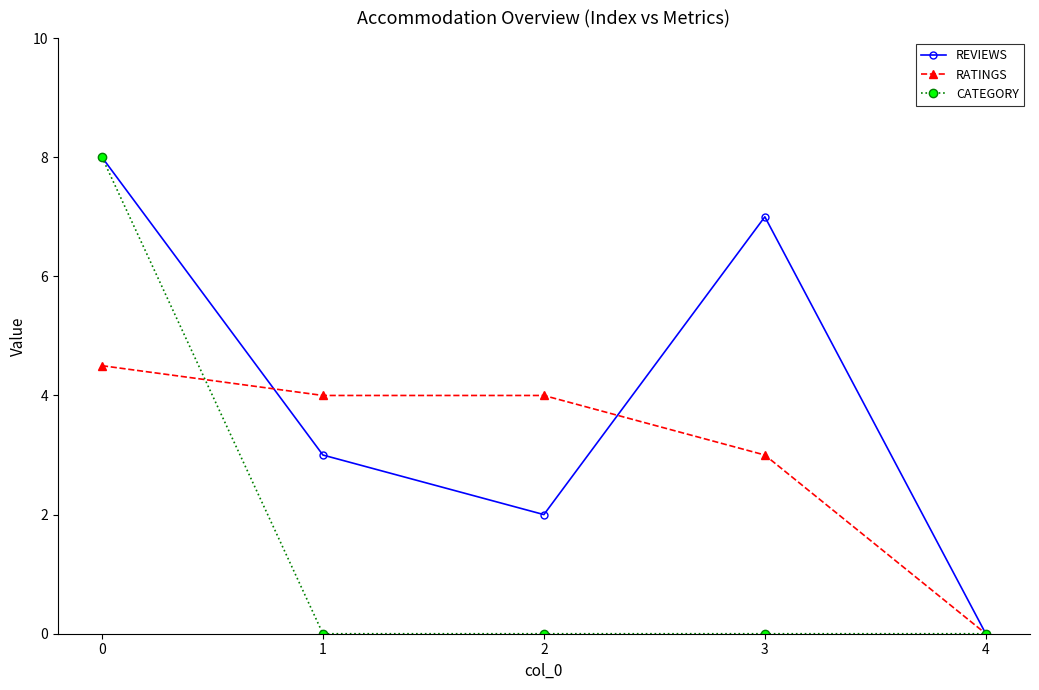

Reading left to right, what are all the values shown in this chart?

REVIEWS: 0=8.0	1=3.0	2=2.0	3=7.0	4=0.0
RATINGS: 0=4.5	1=4.0	2=4.0	3=3.0	4=0.0
CATEGORY: 0=8.0	1=0.0	2=0.0	3=0.0	4=0.0